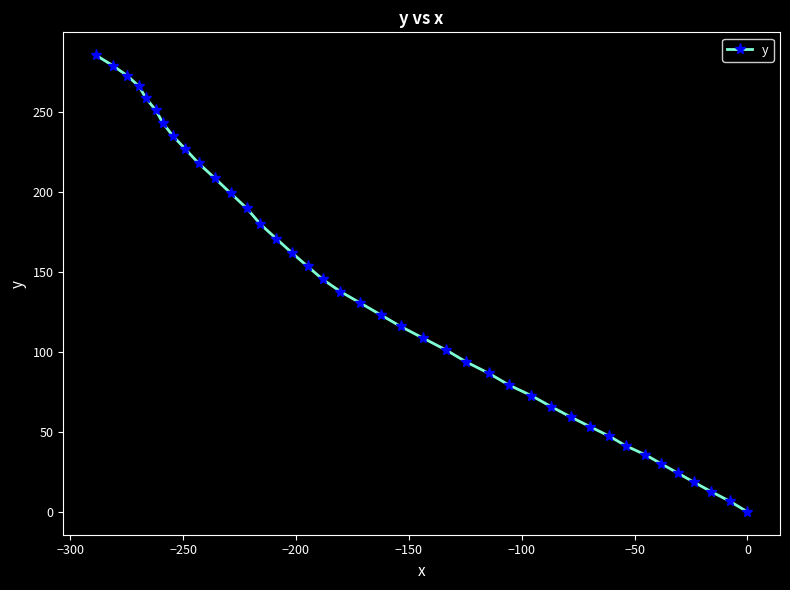

True or false: there are more than 0 points higher than both neighbors.

False